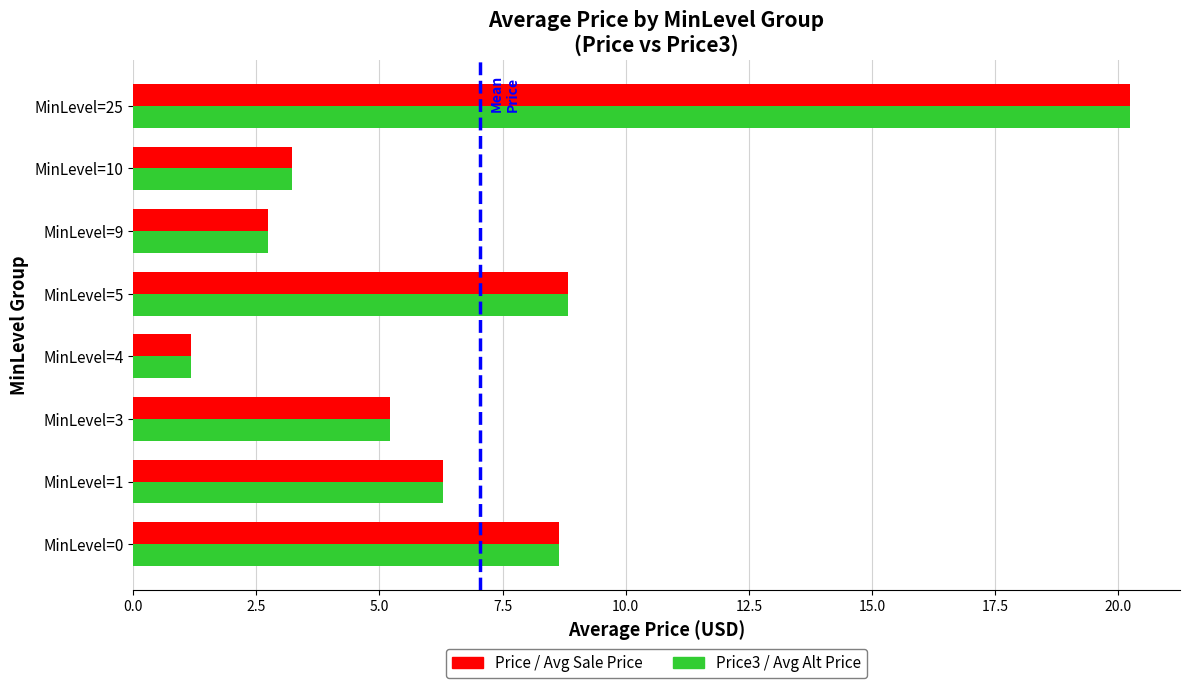

At which category is the sum across all series the highest?

MinLevel=25